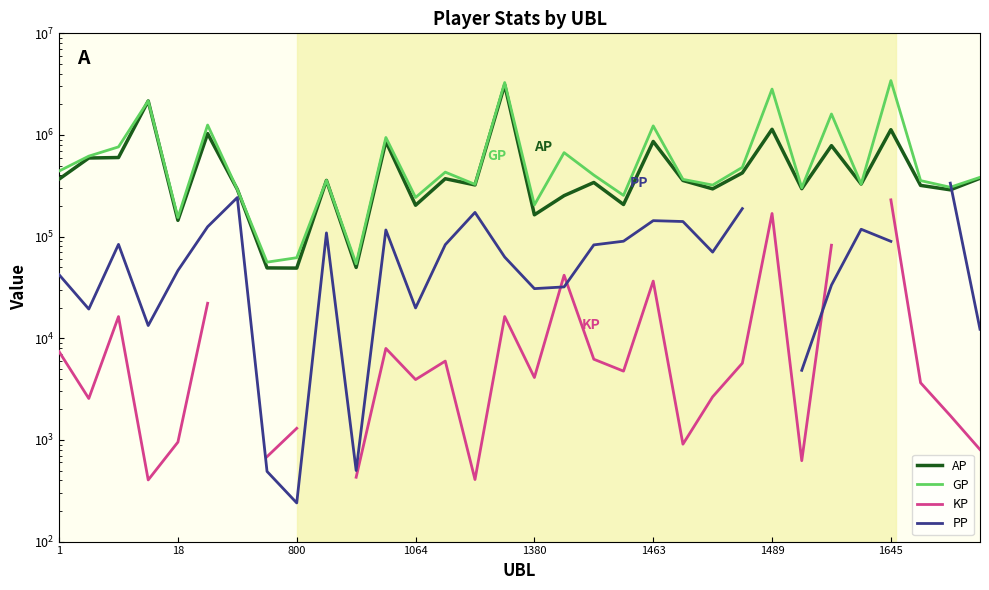

What are all the series names shown in the legend?

AP, GP, KP, PP